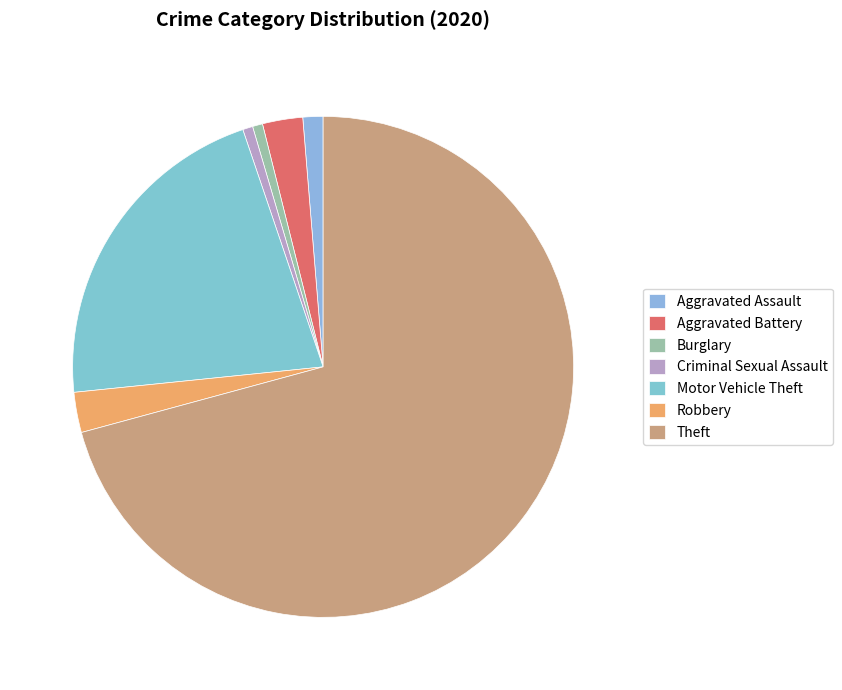

Which category accounts for the majority?

Theft